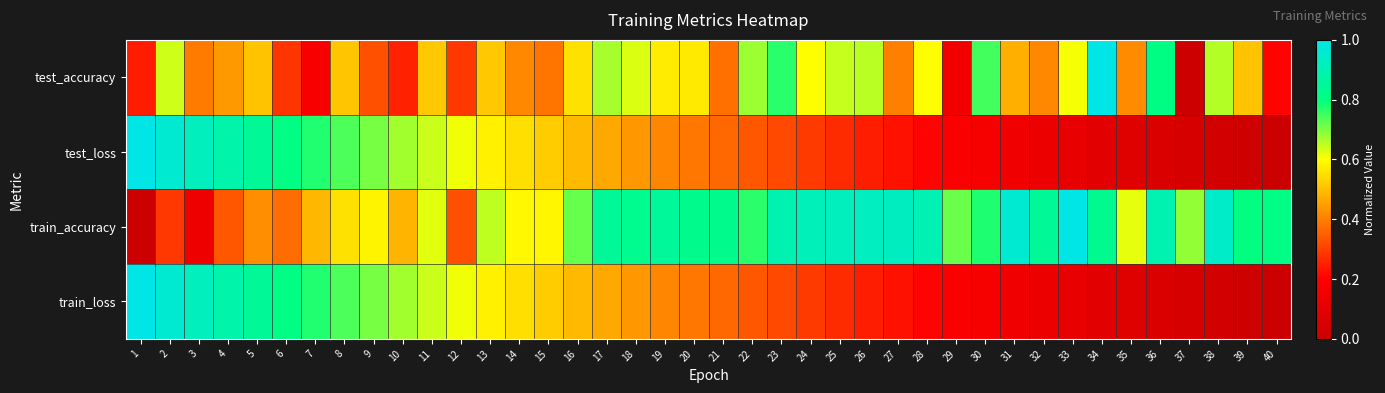

Reading right to left, list all the values displayed in this chart.

test_accuracy: 40=0.2	39=0.5	38=0.7	37=0.0	36=0.8	35=0.4	34=1.0	33=0.6	32=0.4	31=0.5	30=0.7	29=0.2	28=0.6	27=0.4	26=0.7	25=0.6	24=0.6	23=0.8	22=0.7	21=0.4	20=0.6	19=0.6	18=0.6	17=0.7	16=0.6	15=0.4	14=0.4	13=0.5	12=0.3	11=0.5	10=0.3	9=0.3	8=0.5	7=0.2	6=0.3	5=0.5	4=0.4	3=0.4	2=0.6	1=0.2
test_loss: 40=0.0	39=0.0	38=0.0	37=0.0	36=0.1	35=0.1	34=0.1	33=0.1	32=0.1	31=0.1	30=0.2	29=0.2	28=0.2	27=0.2	26=0.2	25=0.3	24=0.3	23=0.3	22=0.3	21=0.4	20=0.4	19=0.4	18=0.4	17=0.5	16=0.5	15=0.5	14=0.5	13=0.6	12=0.6	11=0.6	10=0.7	9=0.7	8=0.7	7=0.8	6=0.8	5=0.8	4=0.9	3=0.9	2=1.0	1=1.0
train_accuracy: 40=0.8	39=0.8	38=0.9	37=0.7	36=0.9	35=0.6	34=0.8	33=1.0	32=0.8	31=1.0	30=0.8	29=0.7	28=0.9	27=0.9	26=0.9	25=0.9	24=0.9	23=0.9	22=0.8	21=0.8	20=0.8	19=0.9	18=0.8	17=0.9	16=0.7	15=0.6	14=0.6	13=0.6	12=0.3	11=0.6	10=0.5	9=0.6	8=0.6	7=0.5	6=0.4	5=0.4	4=0.3	3=0.1	2=0.3	1=0.0
train_loss: 40=0.0	39=0.0	38=0.0	37=0.0	36=0.1	35=0.1	34=0.1	33=0.1	32=0.1	31=0.1	30=0.2	29=0.2	28=0.2	27=0.2	26=0.2	25=0.3	24=0.3	23=0.3	22=0.3	21=0.4	20=0.4	19=0.4	18=0.4	17=0.5	16=0.5	15=0.5	14=0.5	13=0.6	12=0.6	11=0.6	10=0.7	9=0.7	8=0.7	7=0.8	6=0.8	5=0.8	4=0.9	3=0.9	2=1.0	1=1.0